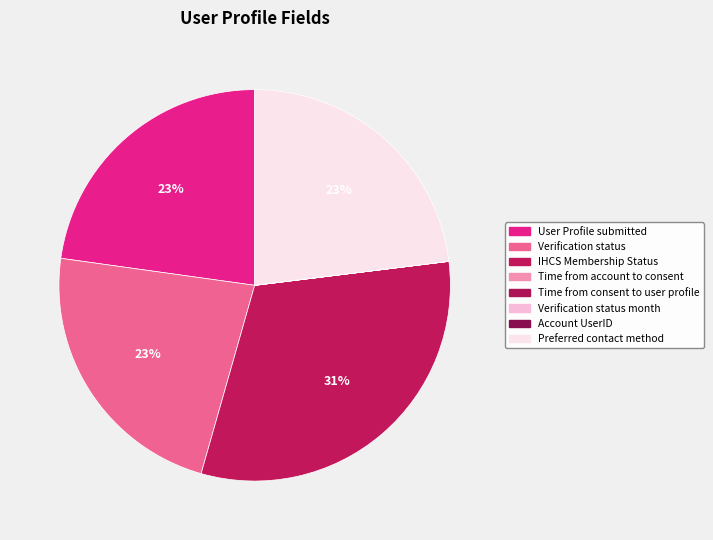

Does any single category account for the majority?

No